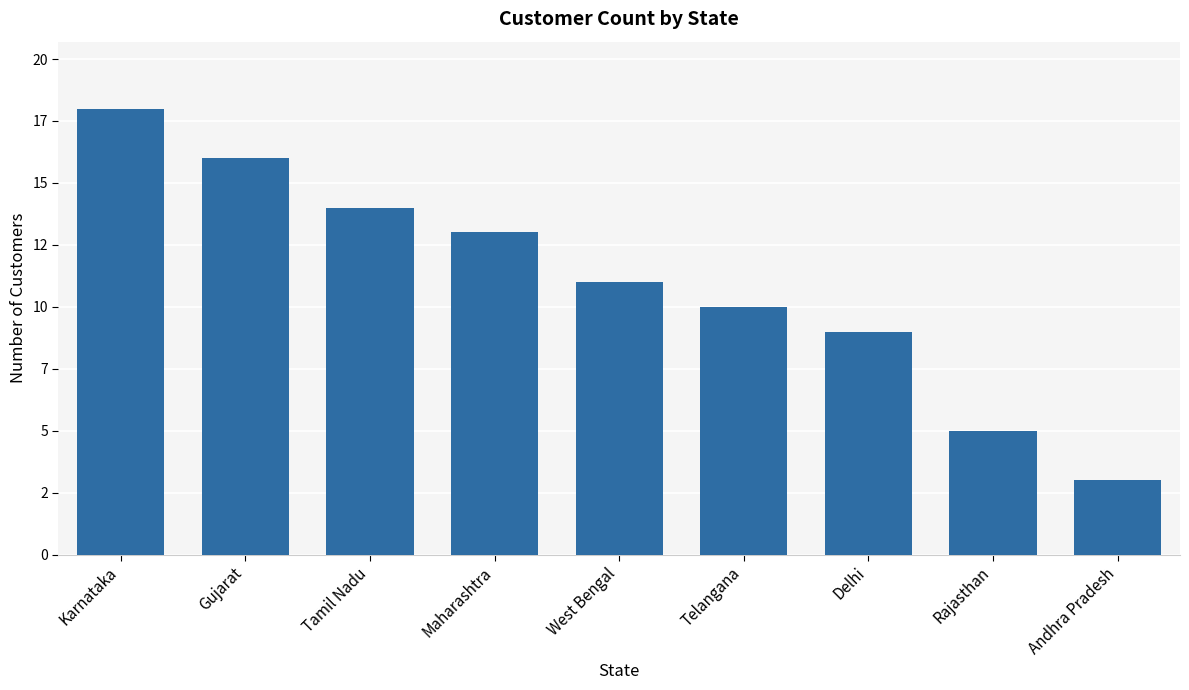

What is the change in value from Gujarat to Telangana?

-6